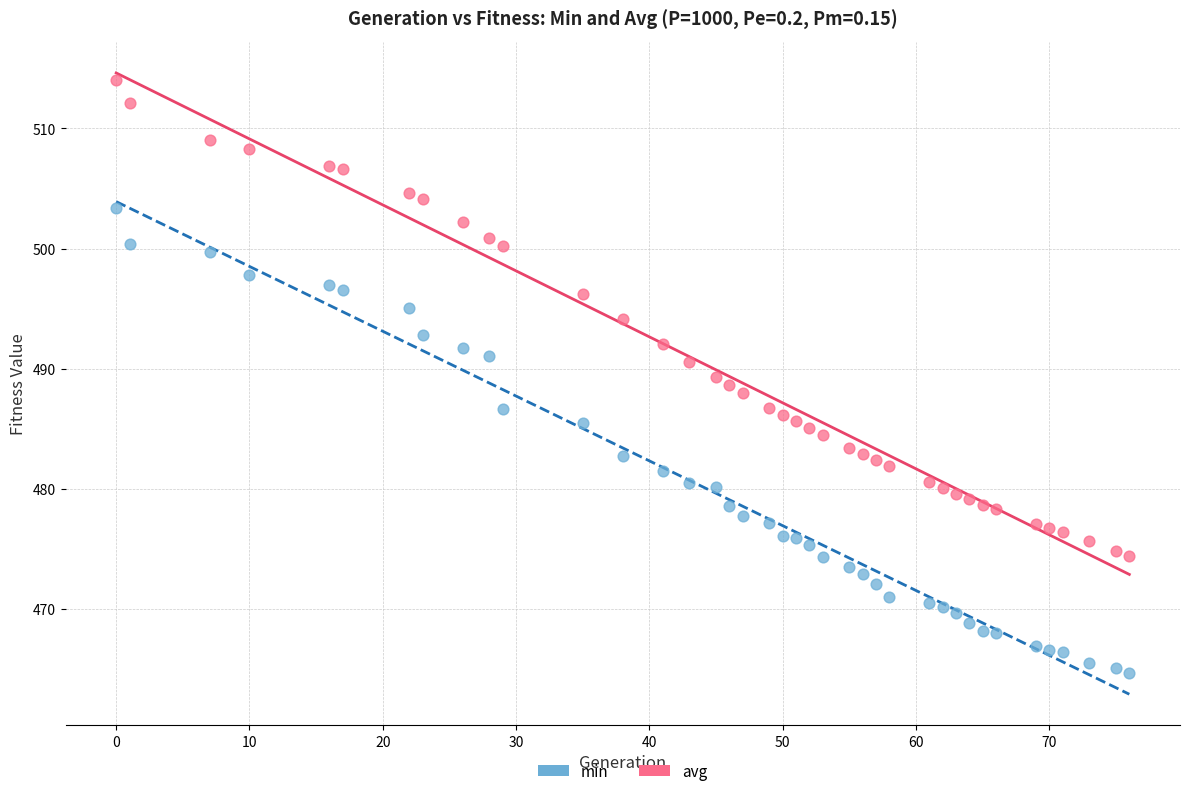

Which series has the widest spread of Y values?

avg